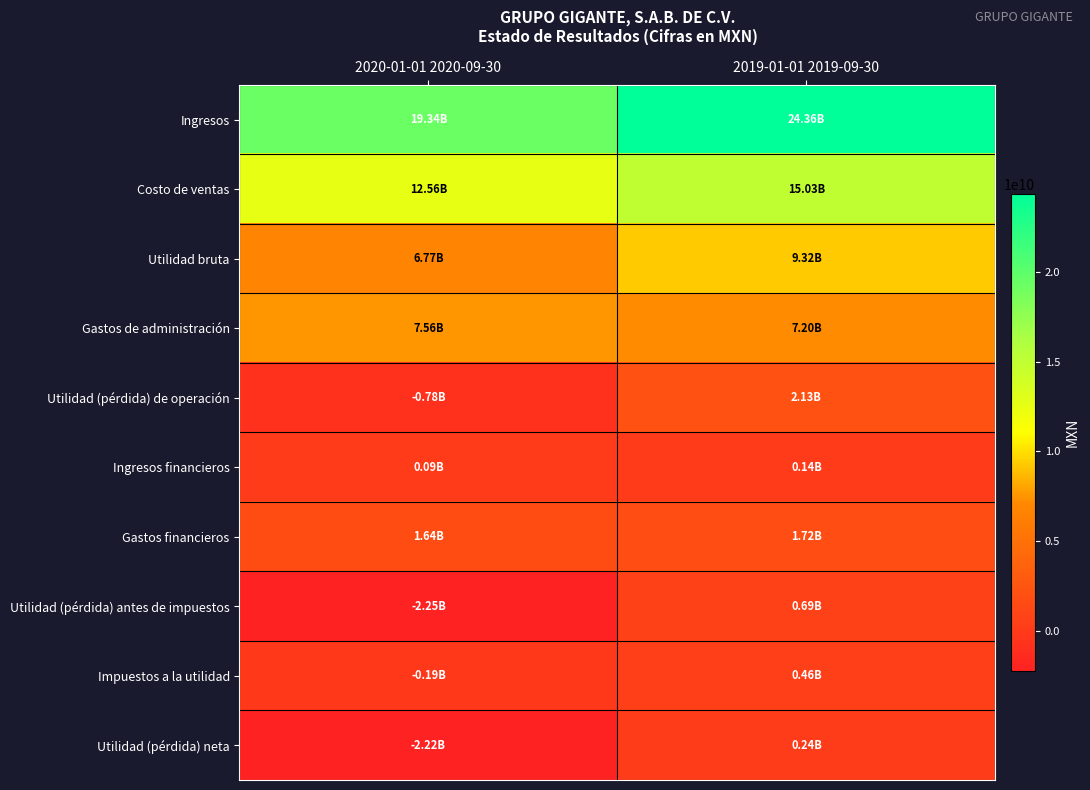

Count the number of categories in the chart.

2